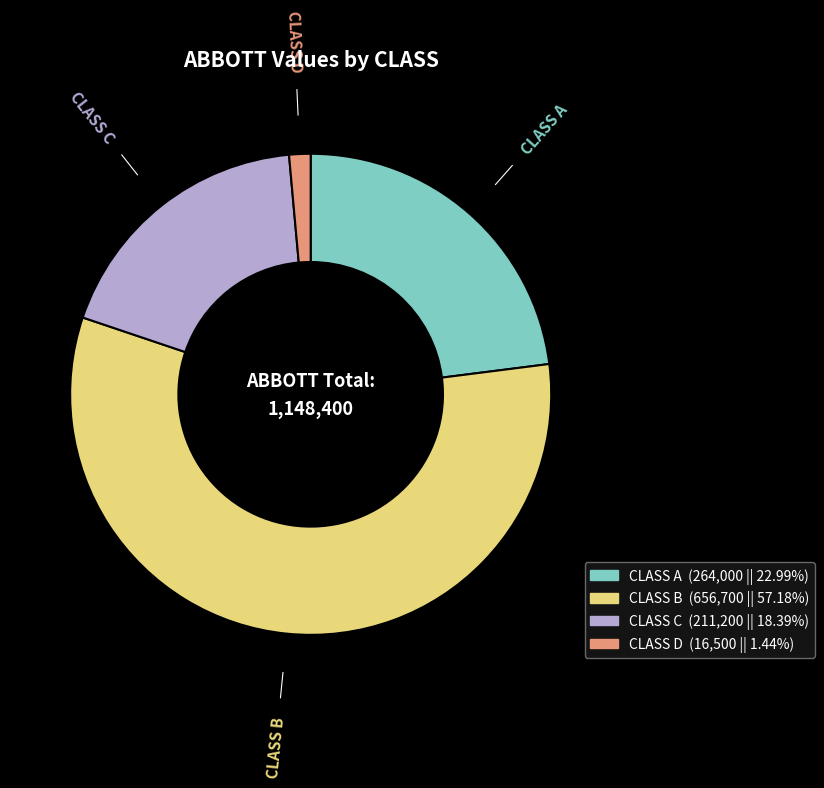

Which category has the biggest portion of the pie?

CLASS B